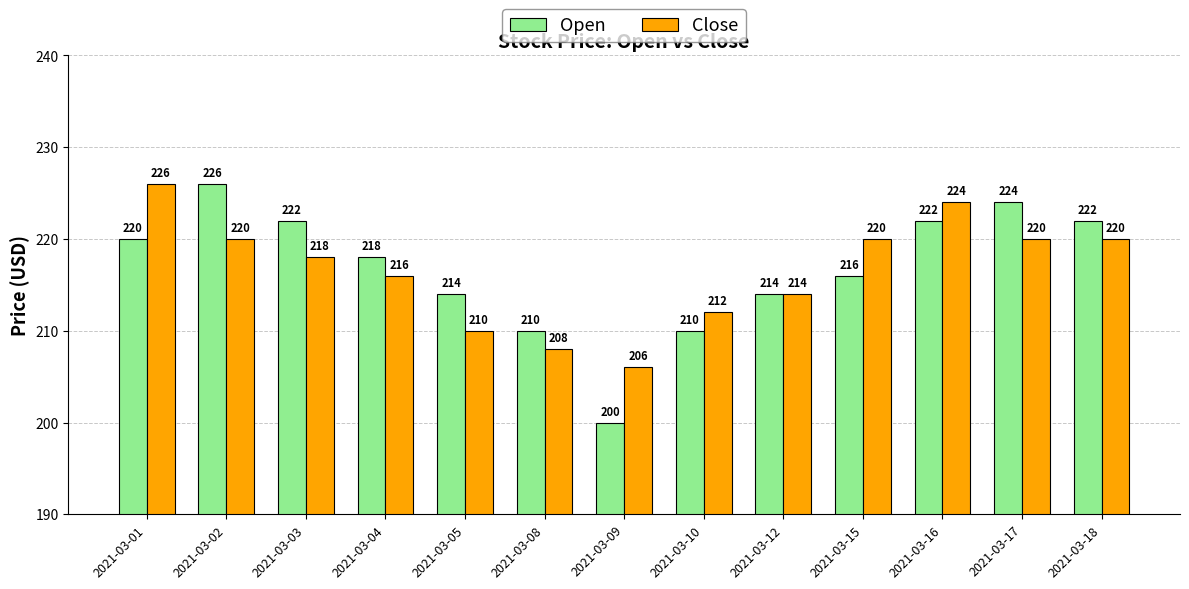

Where is Close nearest to the value 216?

2021-03-04